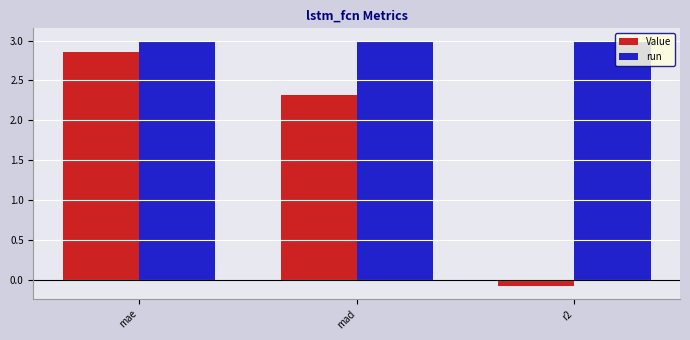

Which category has the highest value in the Value series?

mae